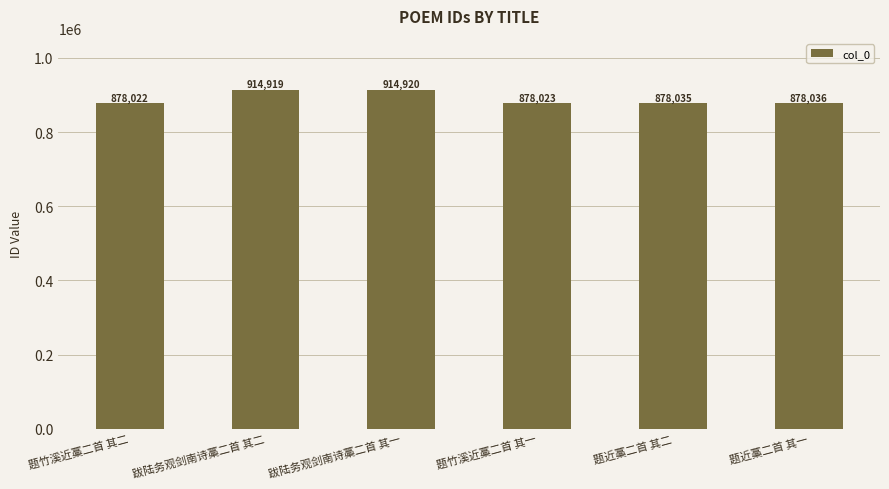

Are the bars grouped side by side (vs. stacked)?

No